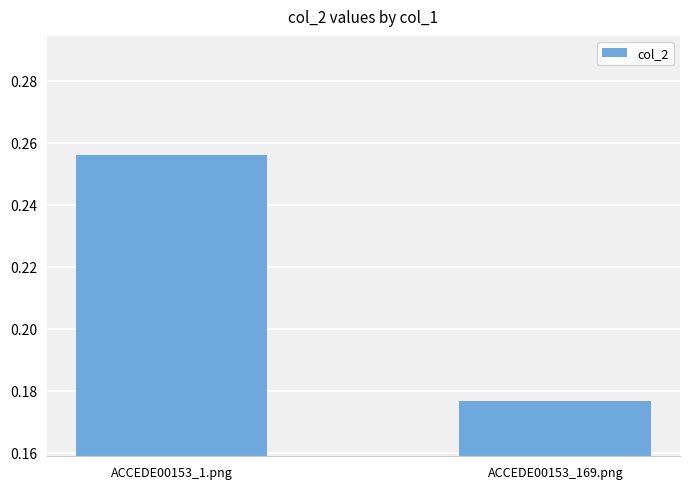

What is the sum of the values at ACCEDE00153_169.png and ACCEDE00153_1.png?

0.4